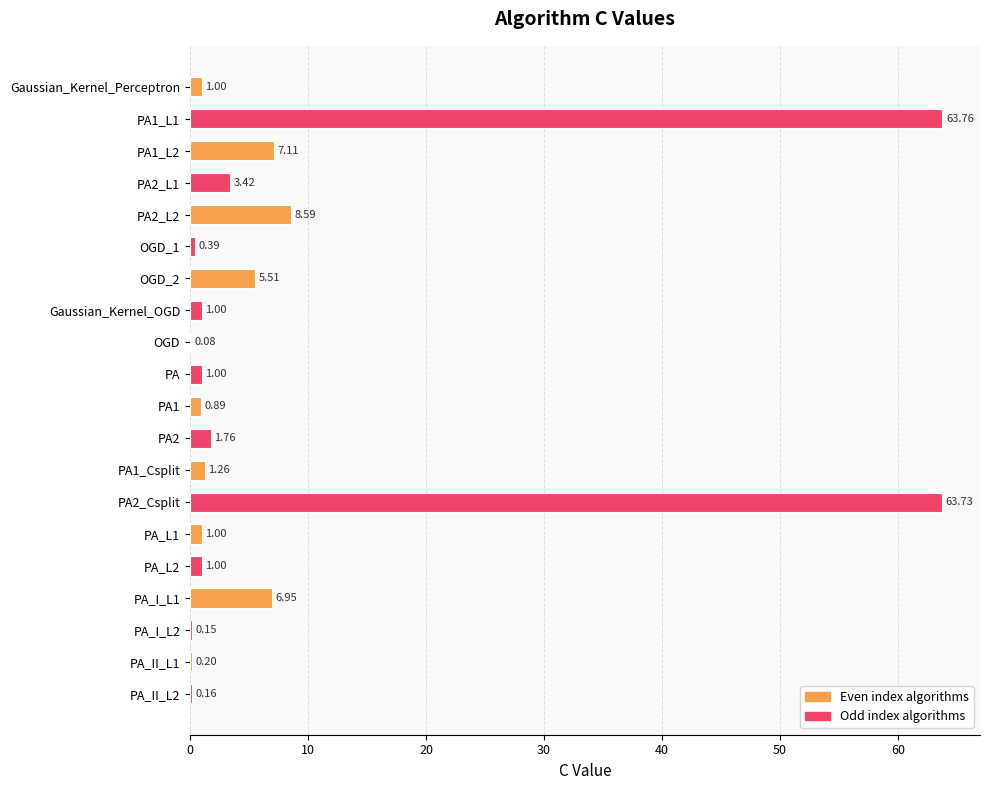

What is the sum of all values?

169.0